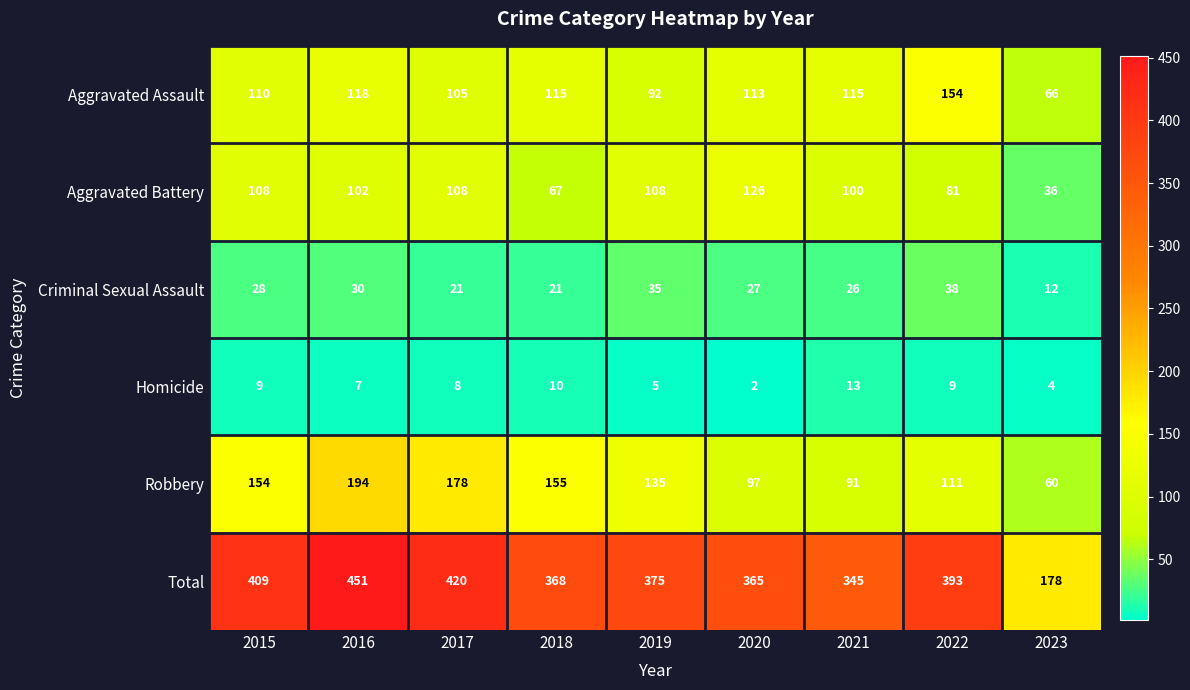

Is it true that Total equals 470 at 2021?

False